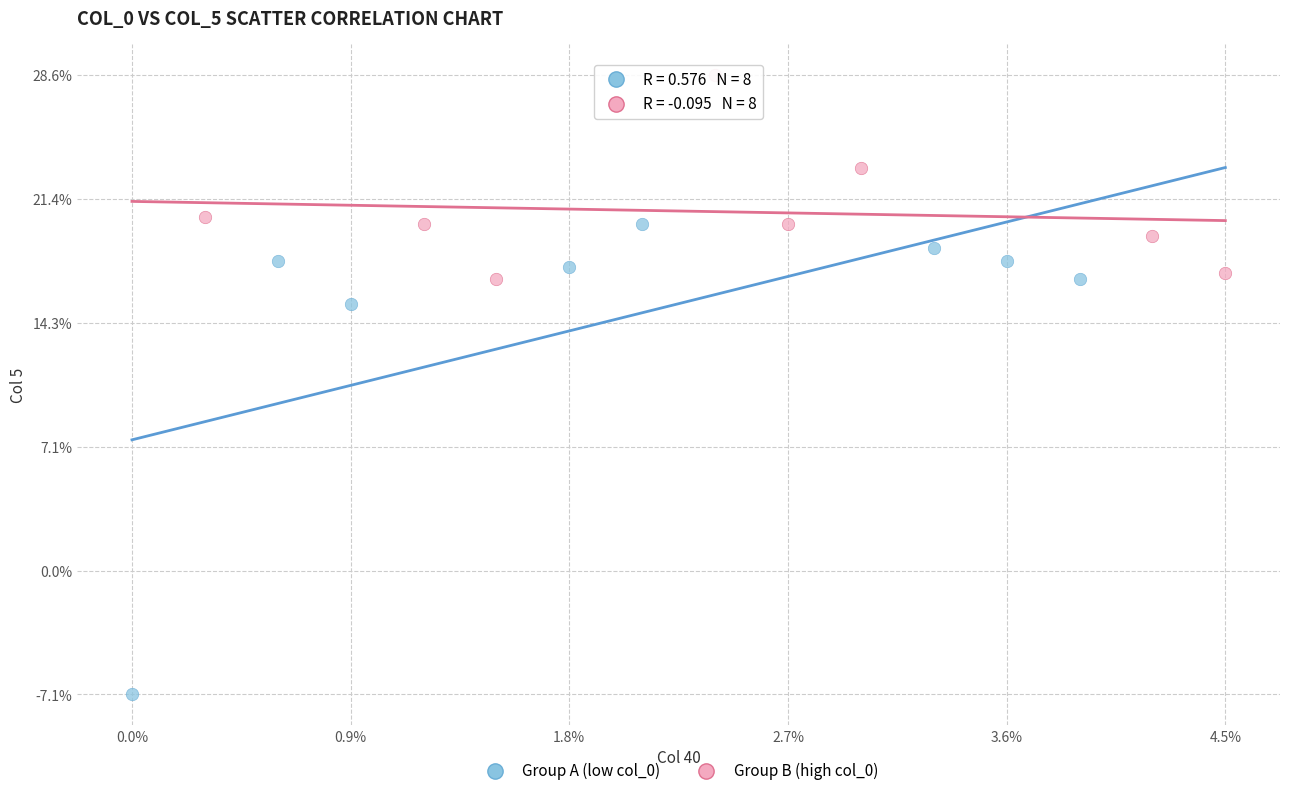

Which series reaches the minimum Y coordinate?

Group A (low col_0)